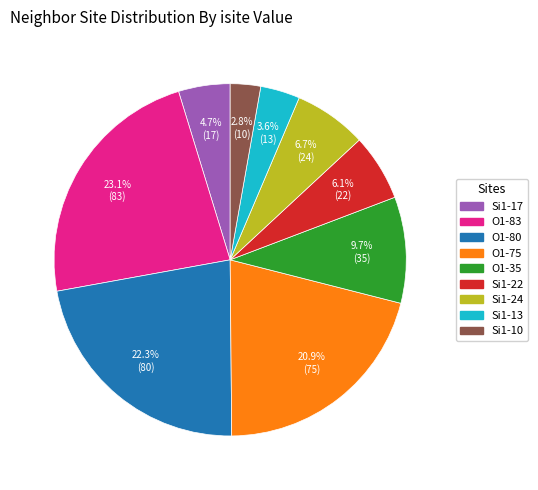

Does any single category account for the majority?

No